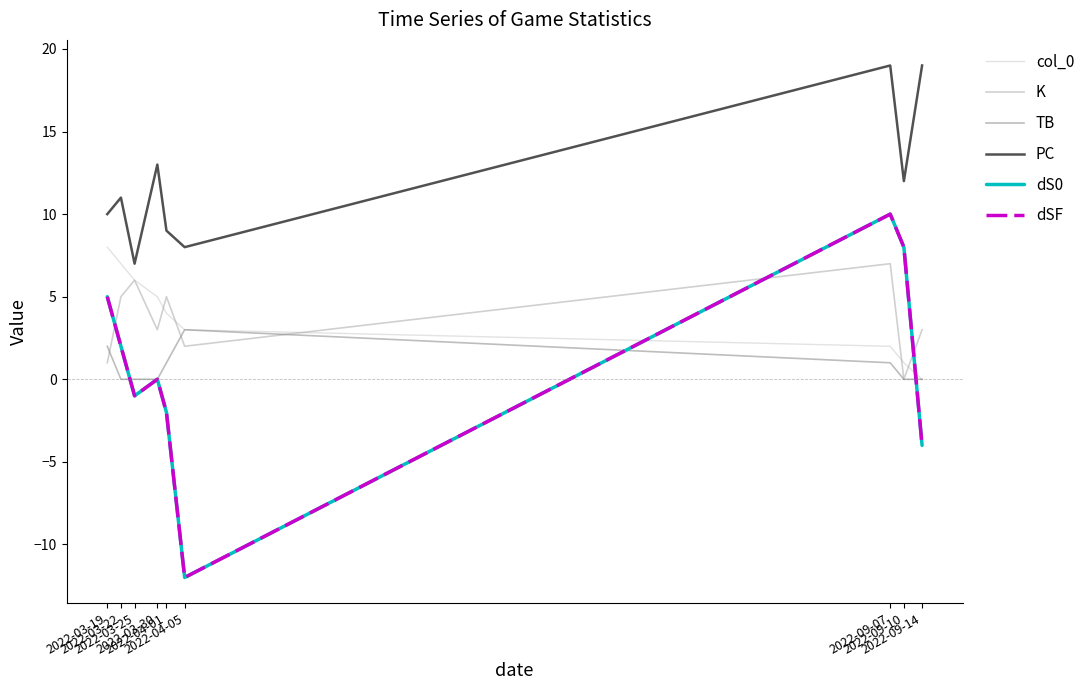

Where is the first local minimum for K?

2022-03-30